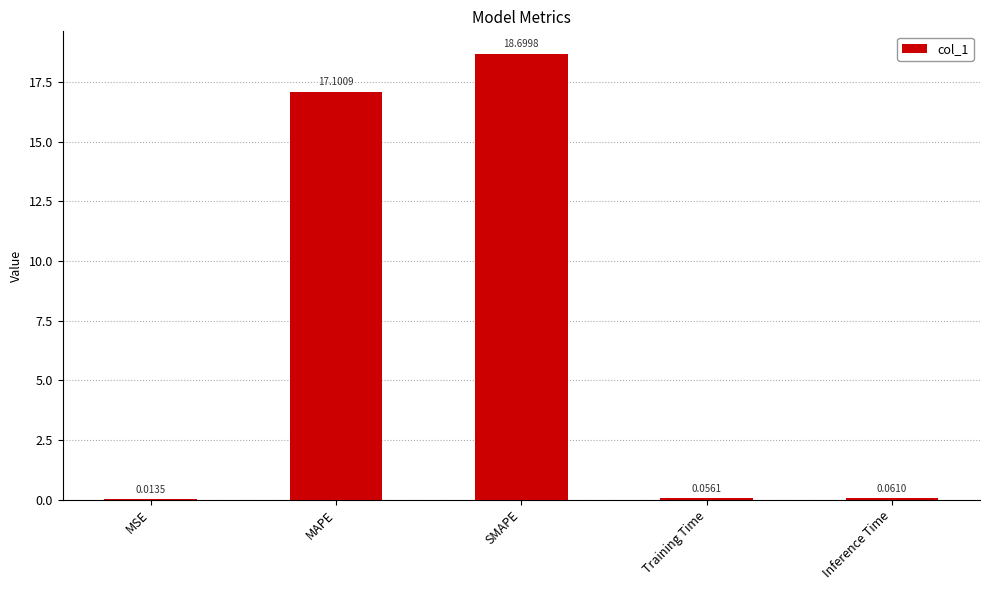

What is the change in value from MAPE to SMAPE?

+1.6